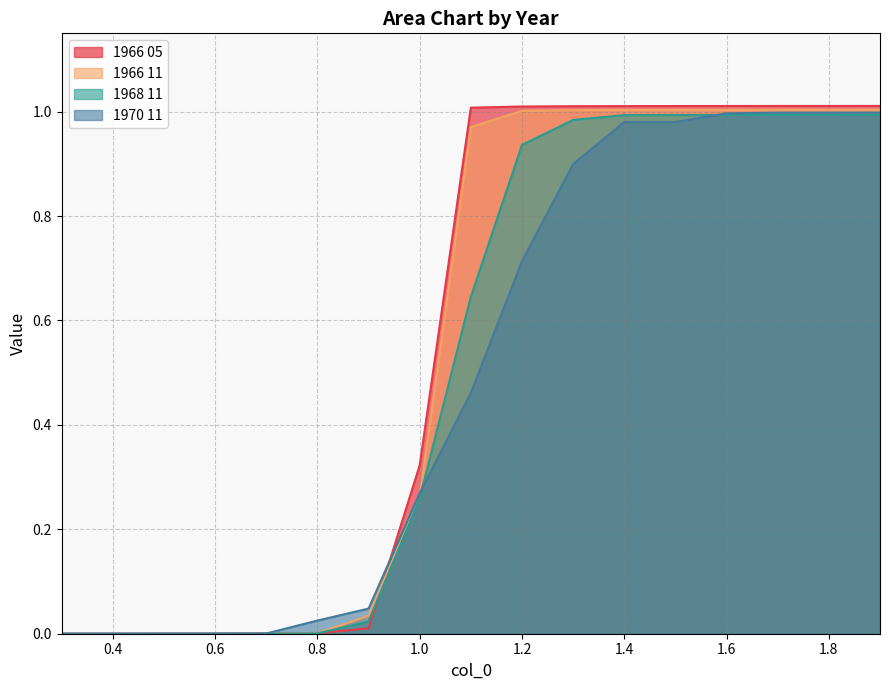

Is the value of 1970 11 at 0.3 greater than the value of 1968 11 at 0.9?

No